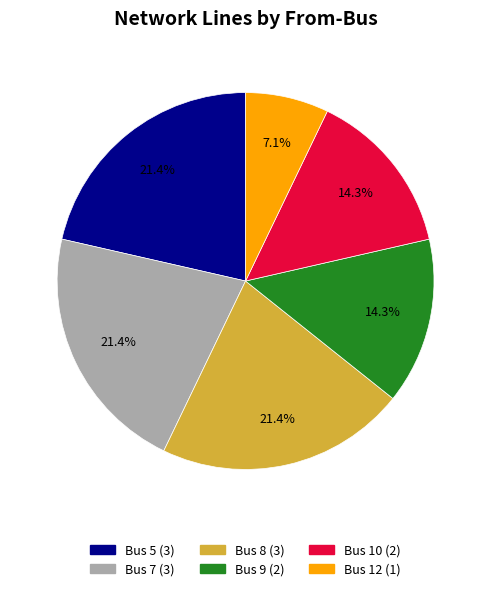

Which has a higher value, Bus 9 or Bus 5?

Bus 5